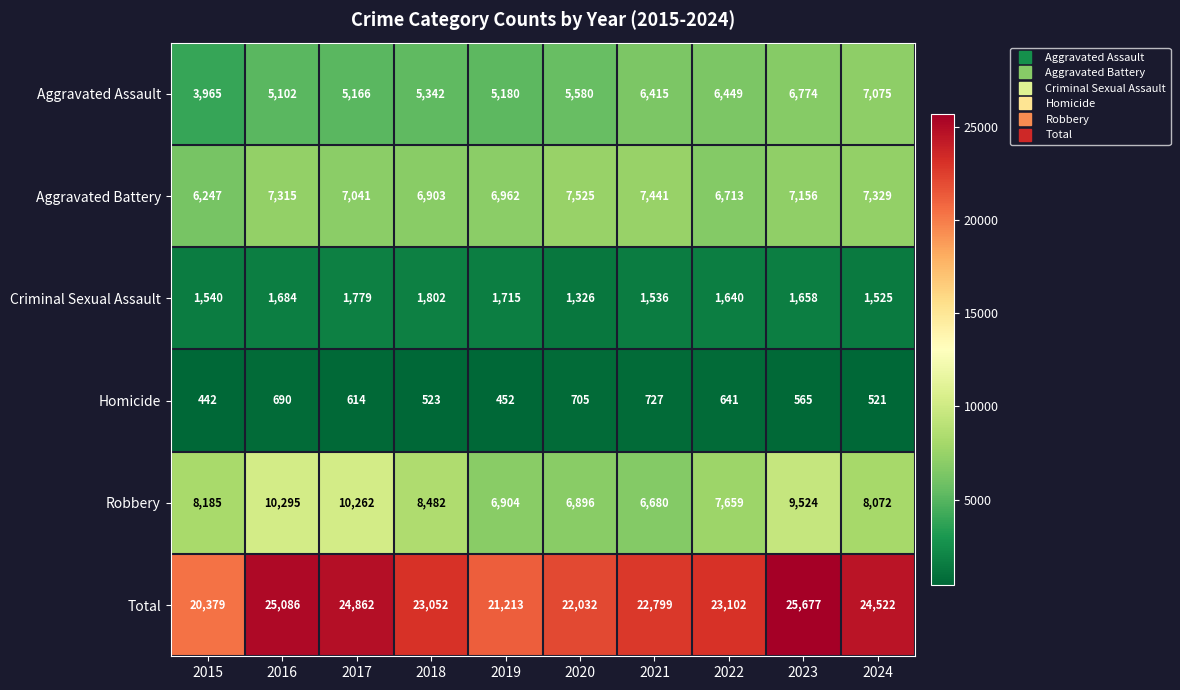

At 2022, list the series in order from largest to smallest.

Total, Robbery, Aggravated Battery, Aggravated Assault, Criminal Sexual Assault, Homicide